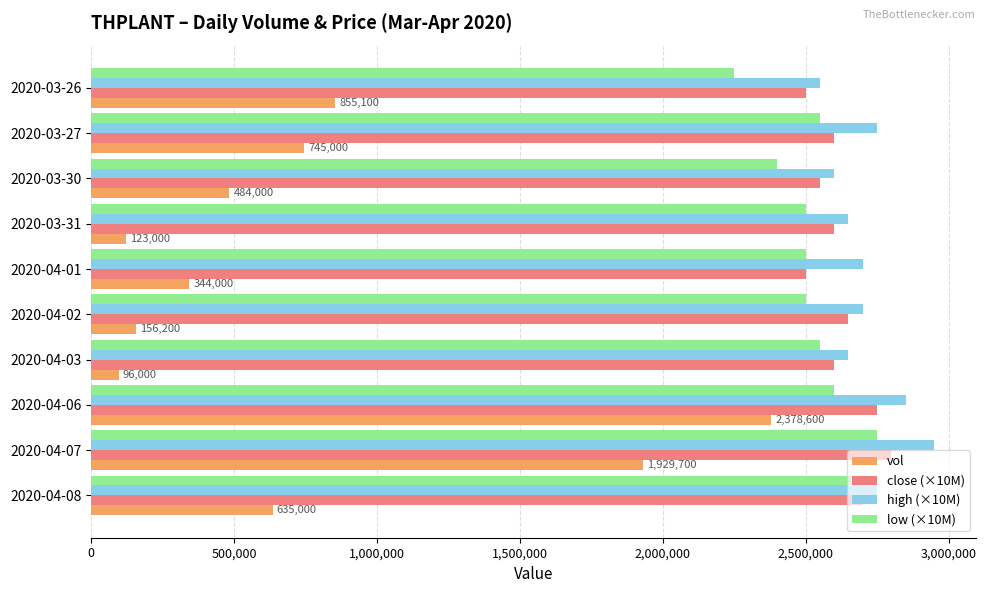

What is the total value across all series at 2020-04-02?

8006200